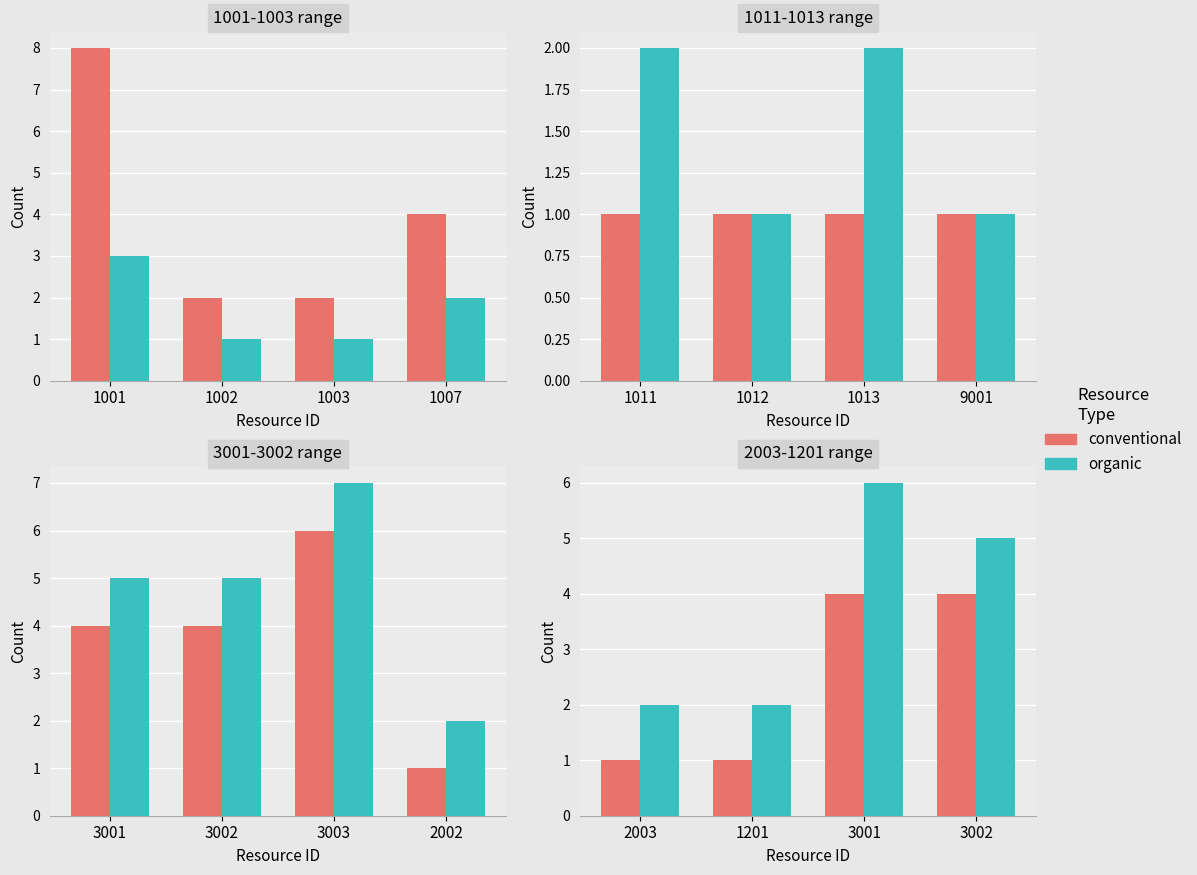

Count the conventional values in the range 1 to 4.

4